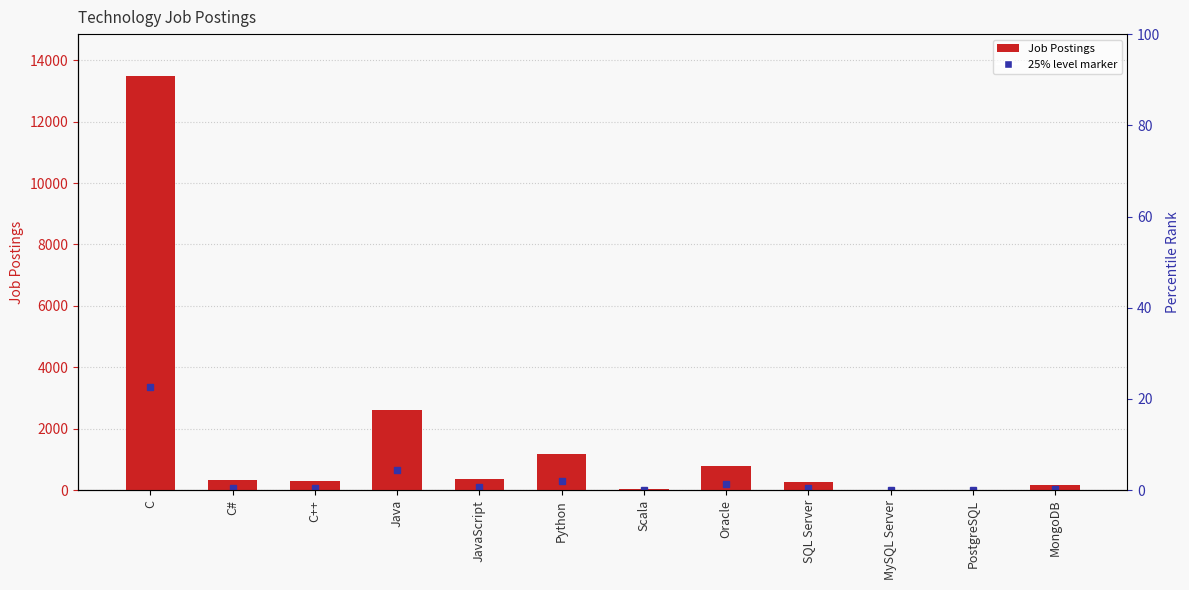

Where does the data first go above 333?

C